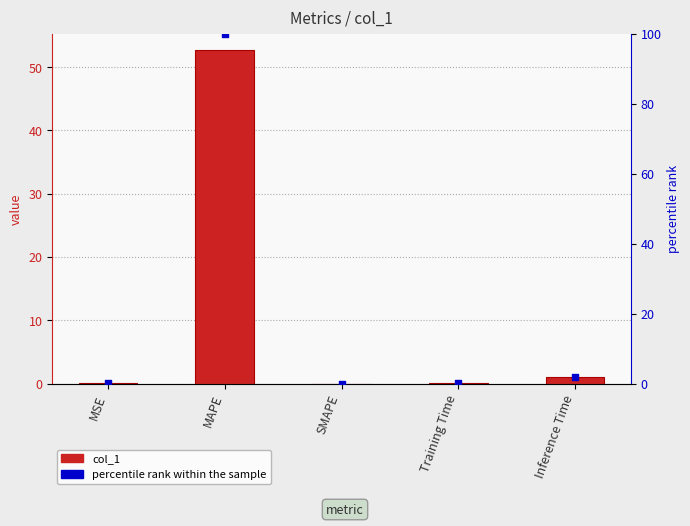

Is the value of col_1 at MAPE greater than the value of percentile rank within the sample at SMAPE?

Yes